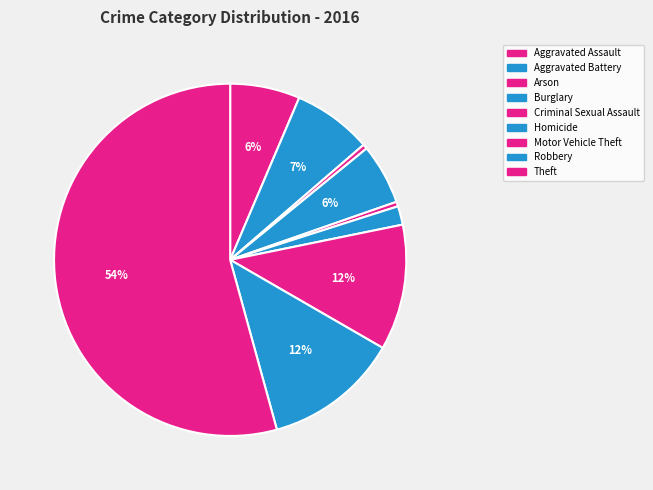

True or false: Homicide accounts for 12% of the total.

False